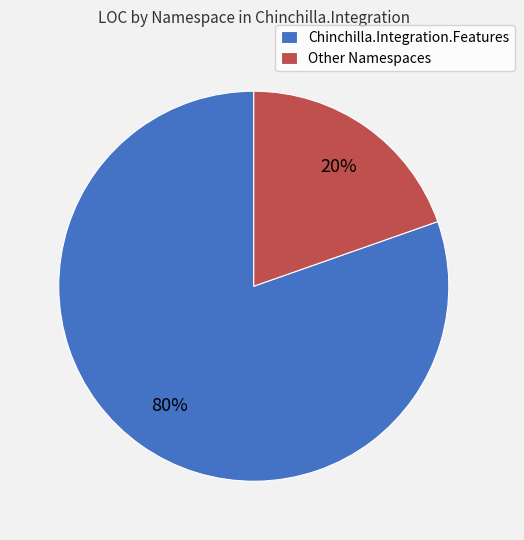

The Other Namespaces slice represents 20% of the pie. True or false?

True